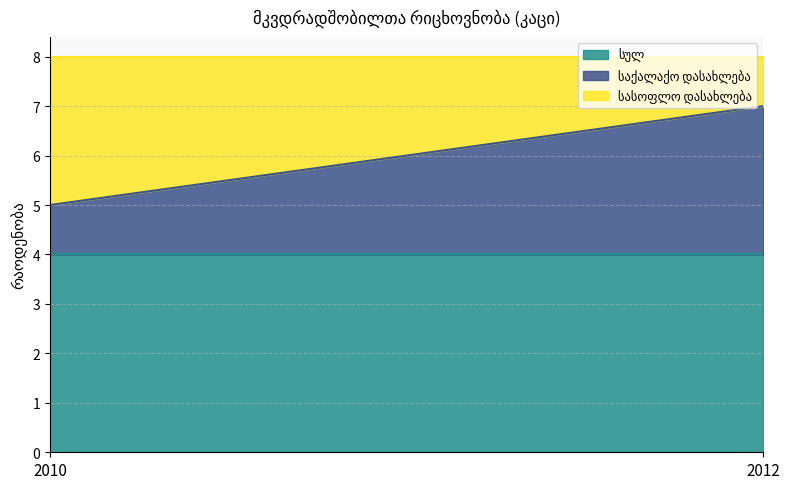

Reading left to right, list all the values displayed in this chart.

სულ: 4	4
საქალაქო დასახლება: 1	3
სასოფლო დასახლება: 3	1